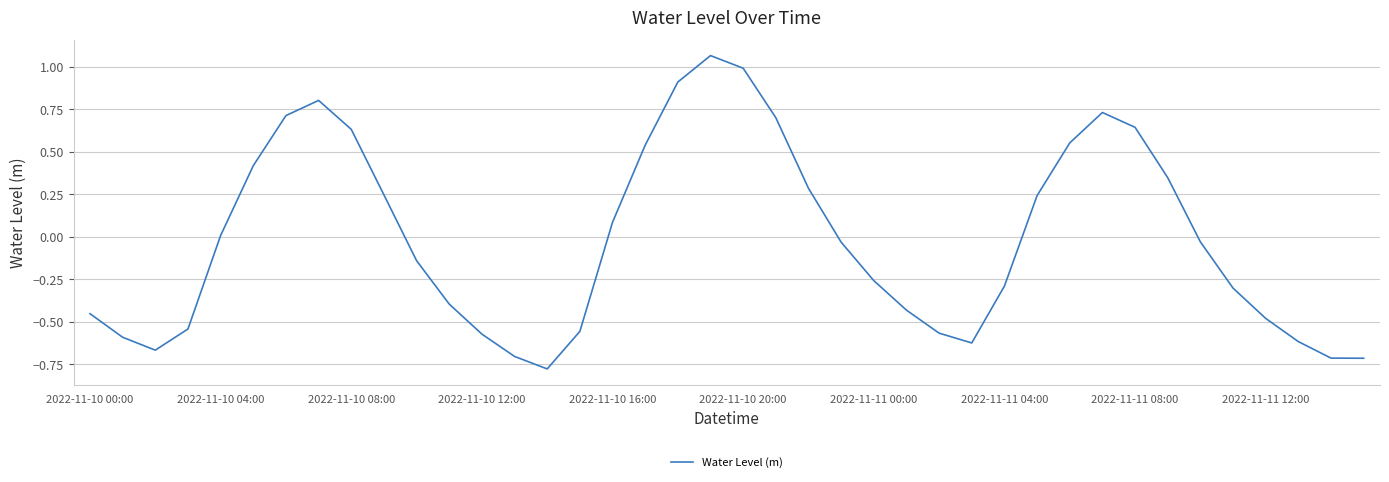

True or false: the data has more than 2 interior local peaks.

True